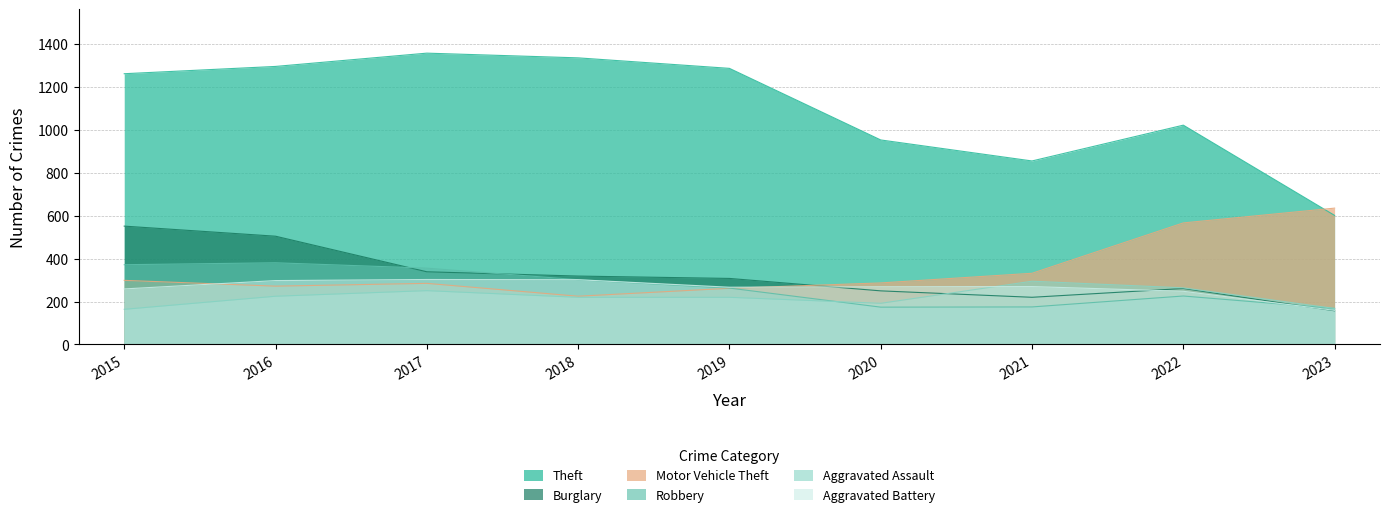

True or false: Burglary and Theft intersect in this chart.

False